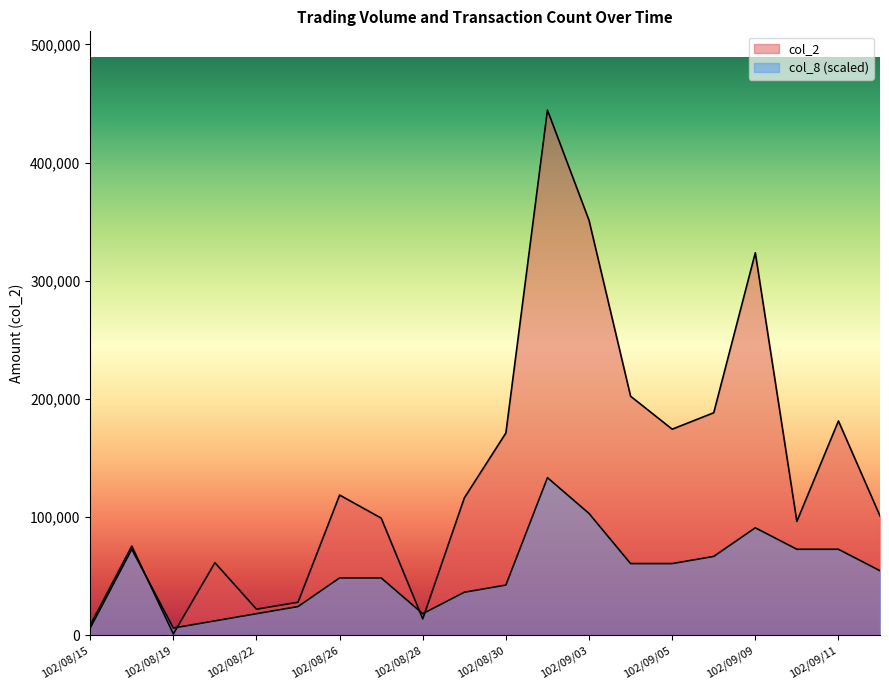

Is it true that col_8 equals 117327.4 at 102/09/06?

False